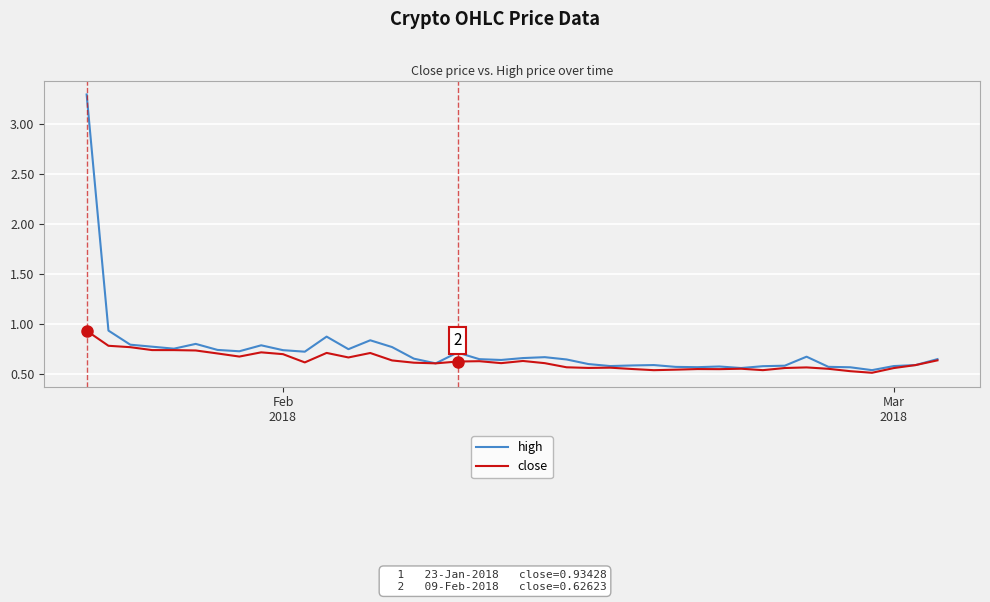

List the series in order of their peak value, lowest first.

close, high